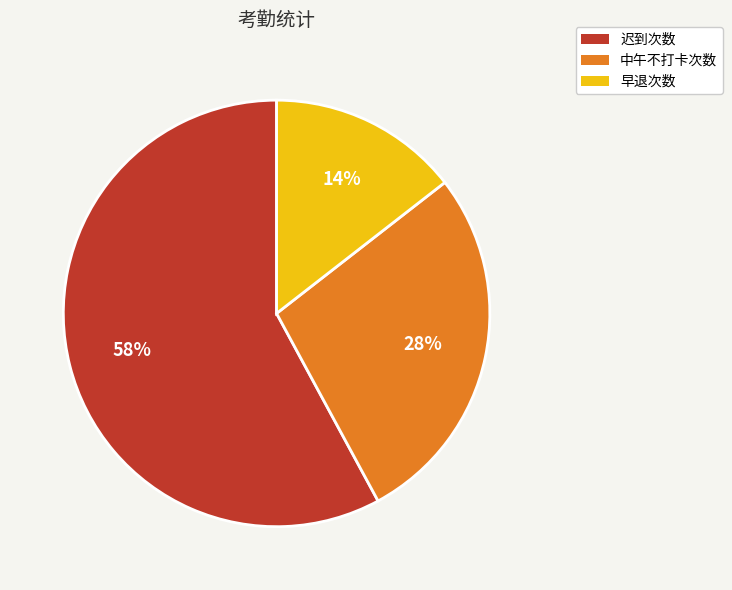

What percentage is the 迟到次数 slice, to the nearest percent?

58%